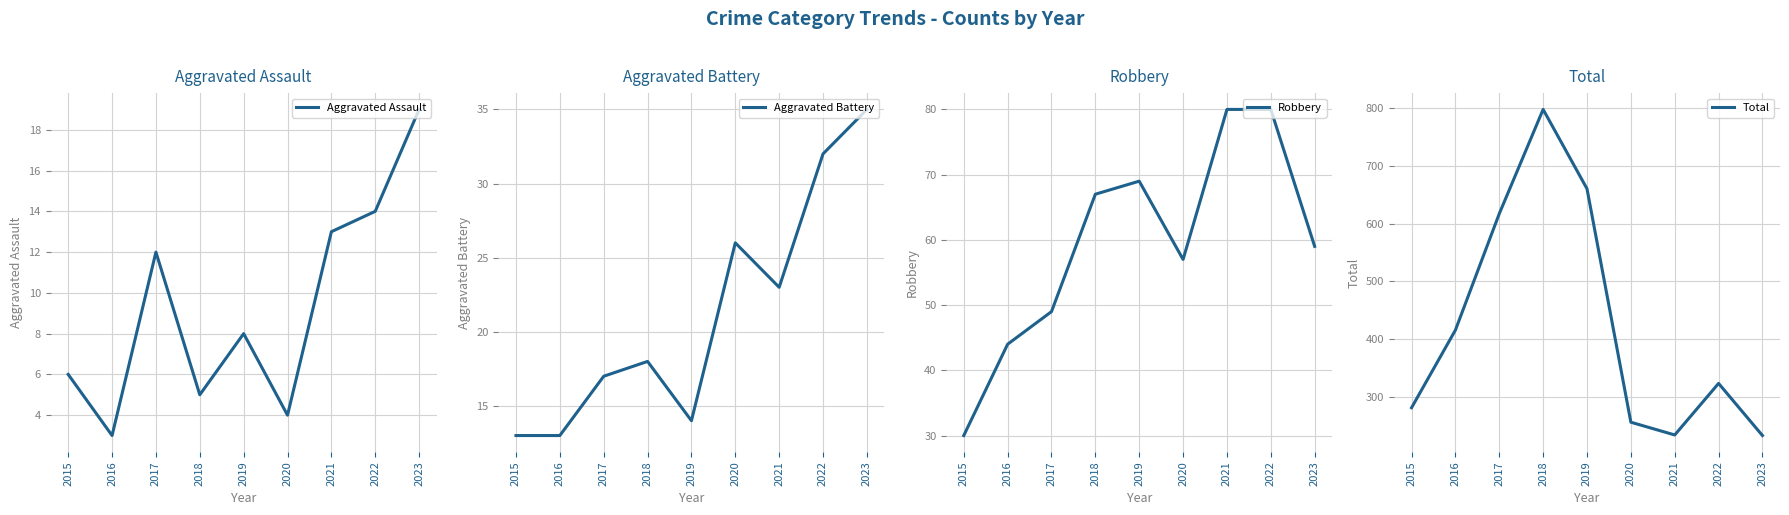

Reading right to left, transcribe all the data shown in this chart.

Aggravated Assault: 19	14	13	4	8	5	12	3	6
Aggravated Battery: 35	32	23	26	14	18	17	13	13
Robbery: 59	80	80	57	69	67	49	44	30
Total: 234	324	235	257	660	797	617	416	282